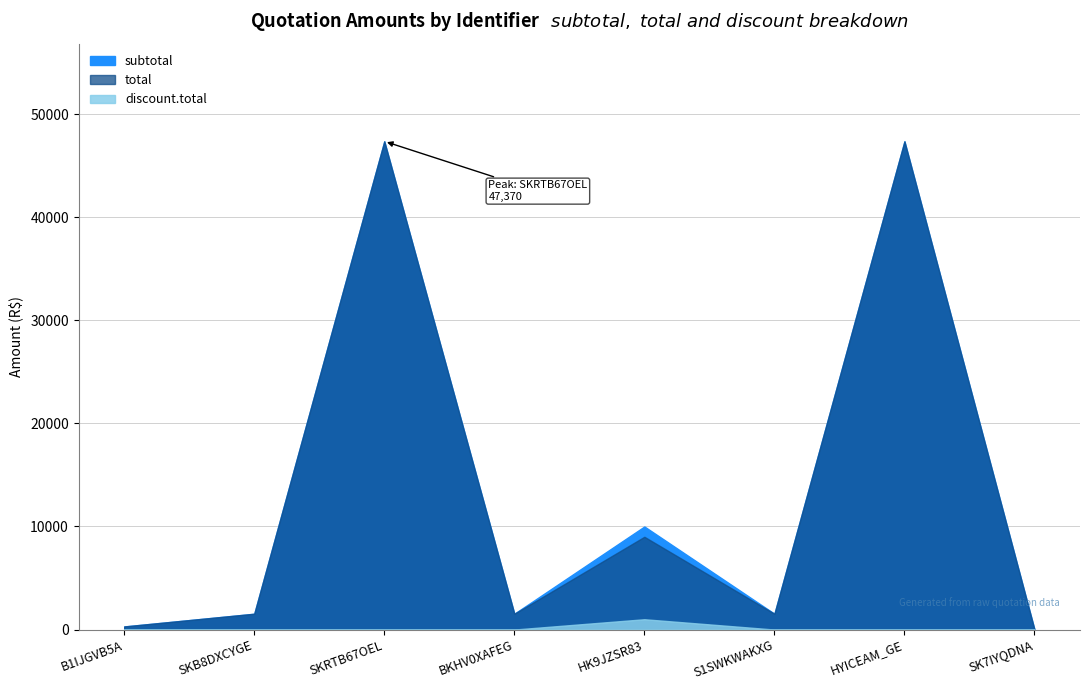

True or false: discount.total and subtotal cross at least once.

False